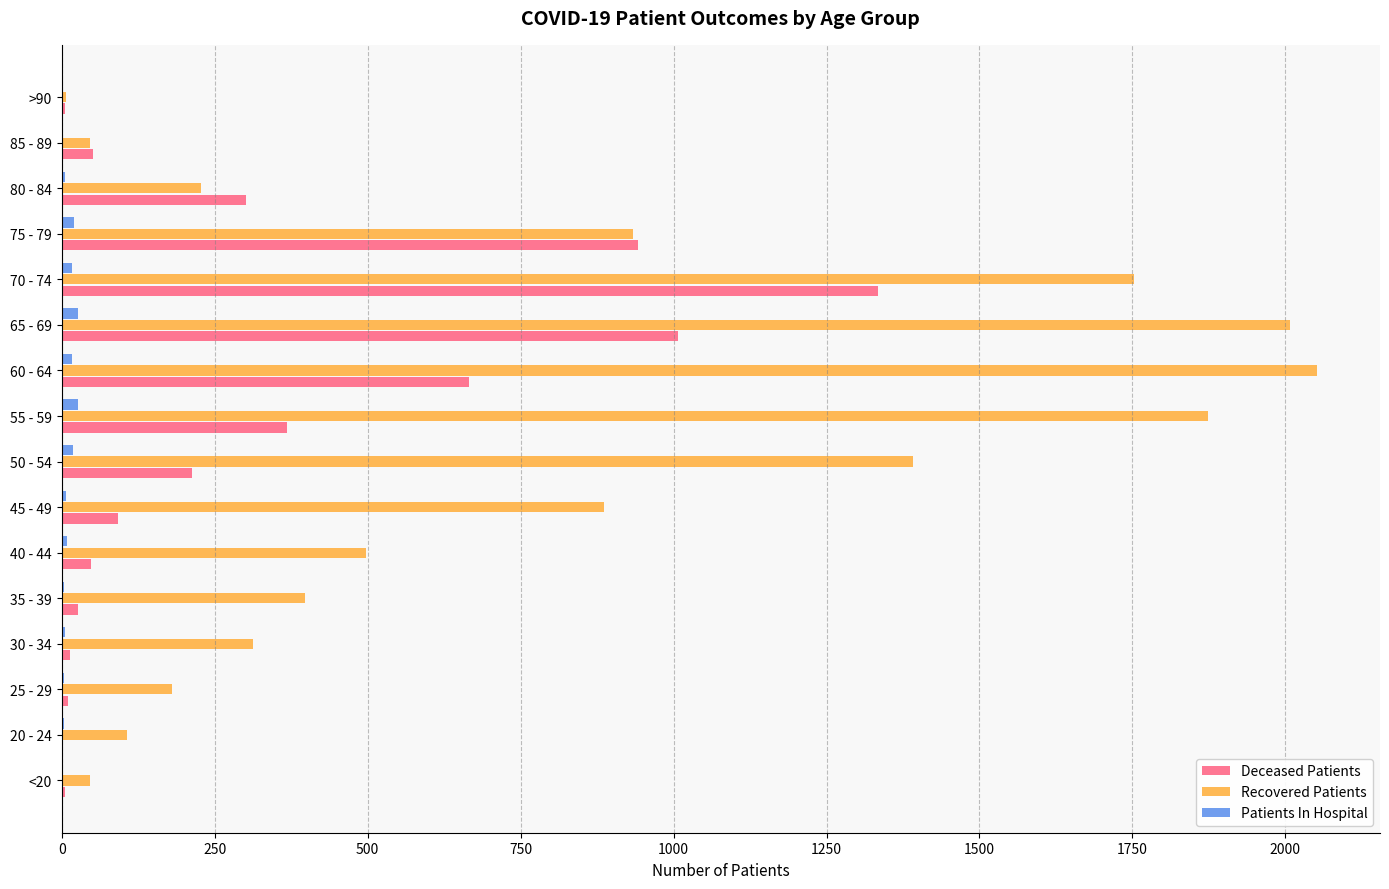

Which series has the largest total across all categories?

Recovered Patients